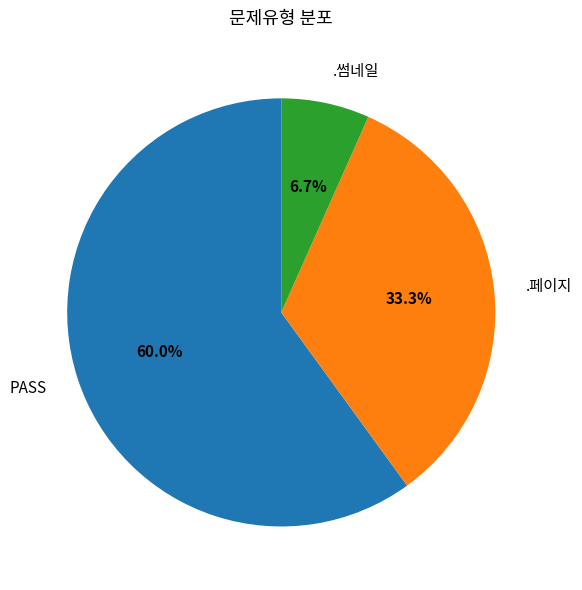

What is the ratio of the value at .페이지 to the value at PASS?

0.6